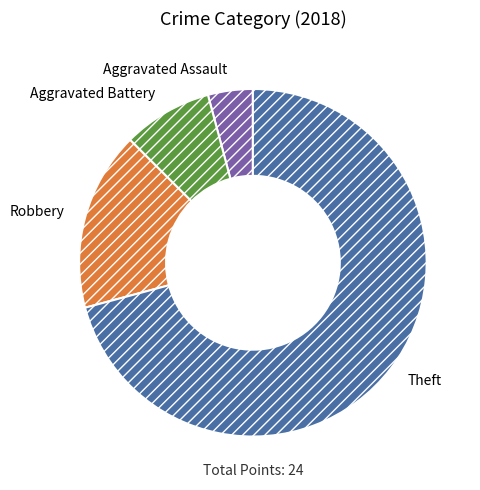

Which slice represents more than half of the pie?

Theft